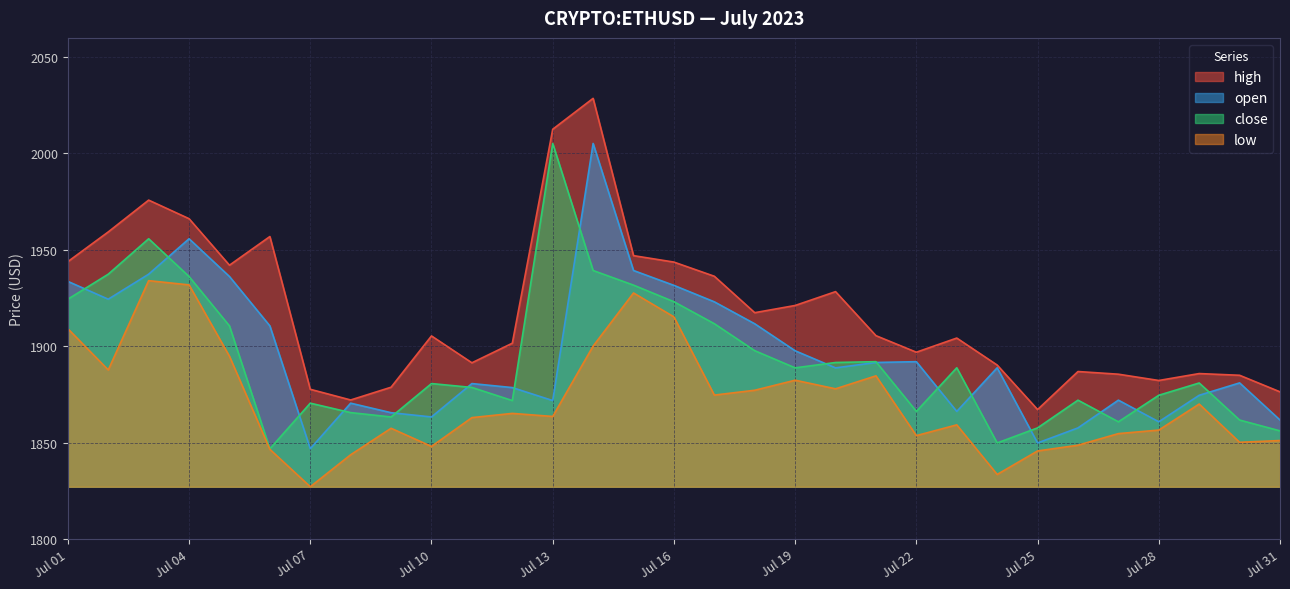

What is the average value of the open series?

1895.7